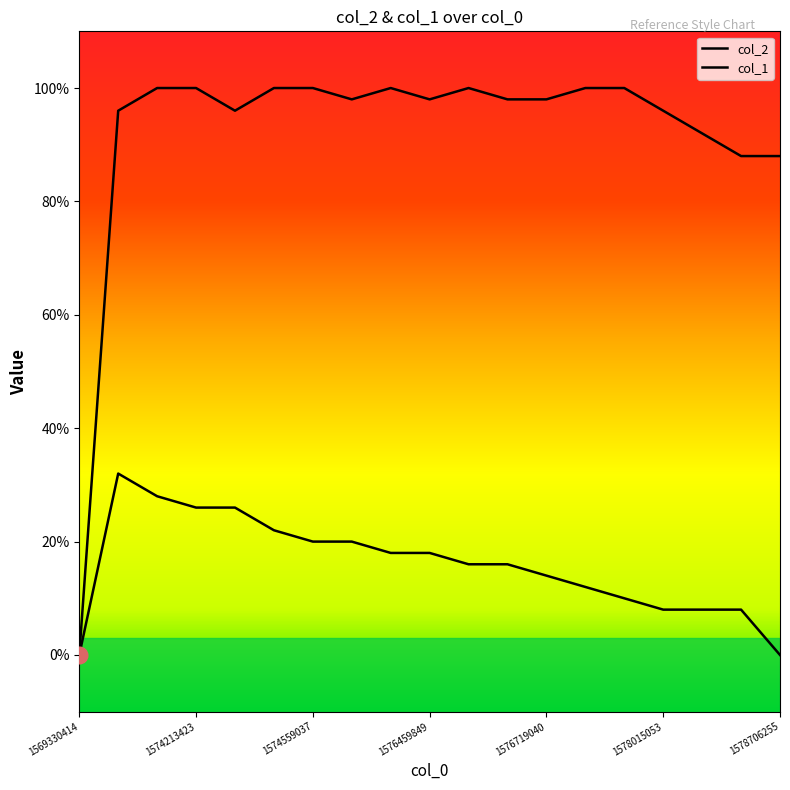

Does the chart have visible grid lines?

No